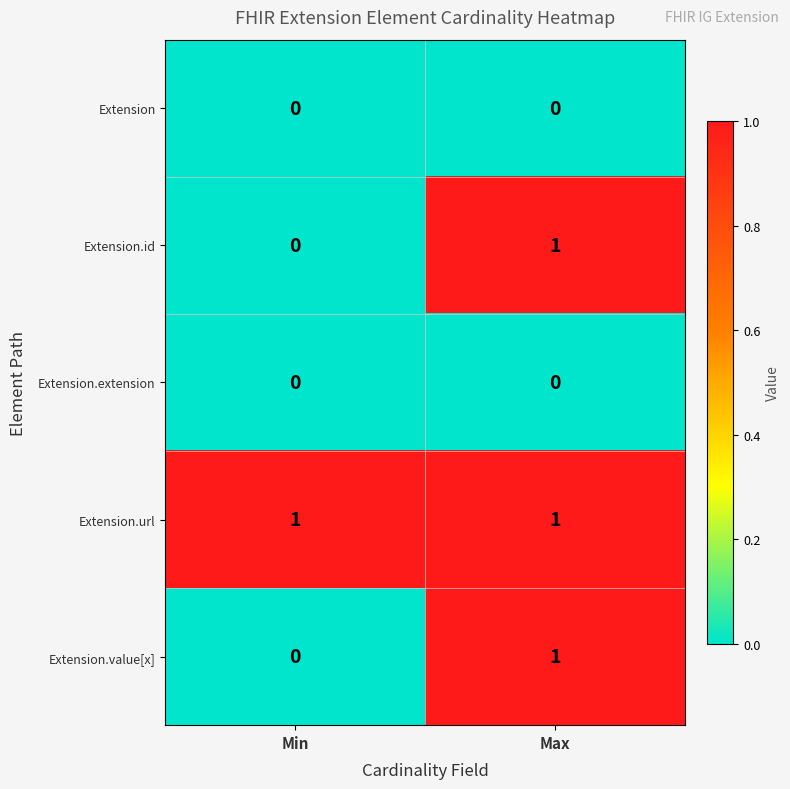

Reading left to right, what are all the values shown in this chart?

Extension: 0	0
Extension.id: 0	1
Extension.extension: 0	0
Extension.url: 1	1
Extension.value[x]: 0	1